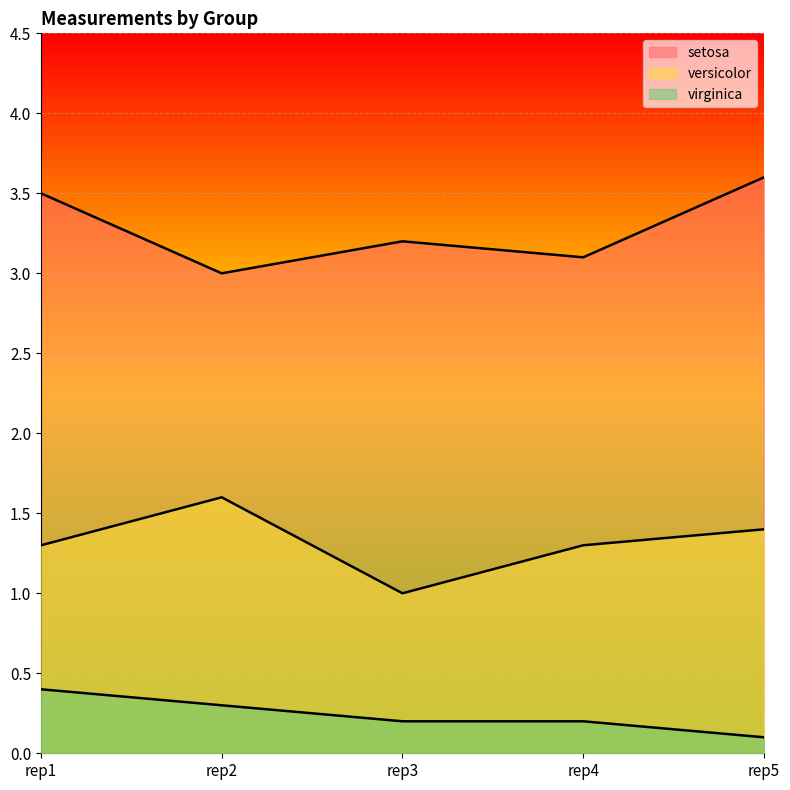

How many data points does each series have?

5